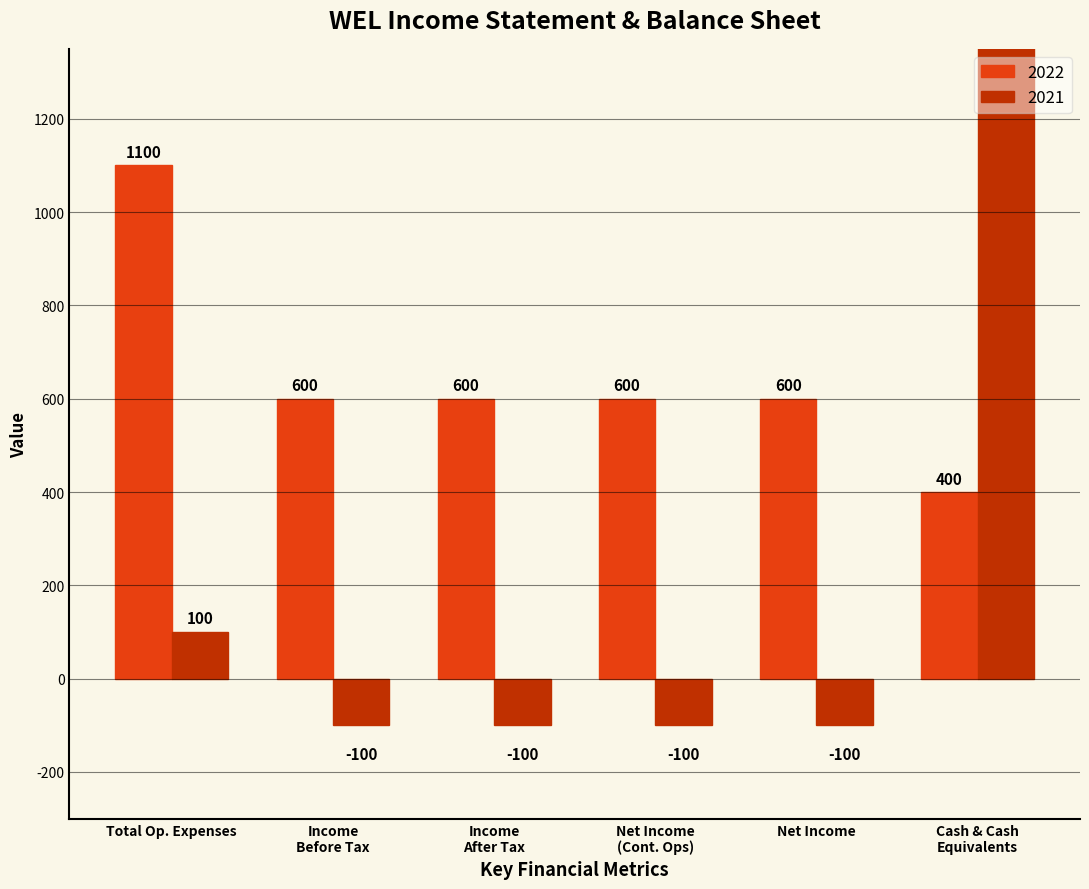

Between Total Op. Expenses and Income After Tax, which is larger?

Total Op. Expenses